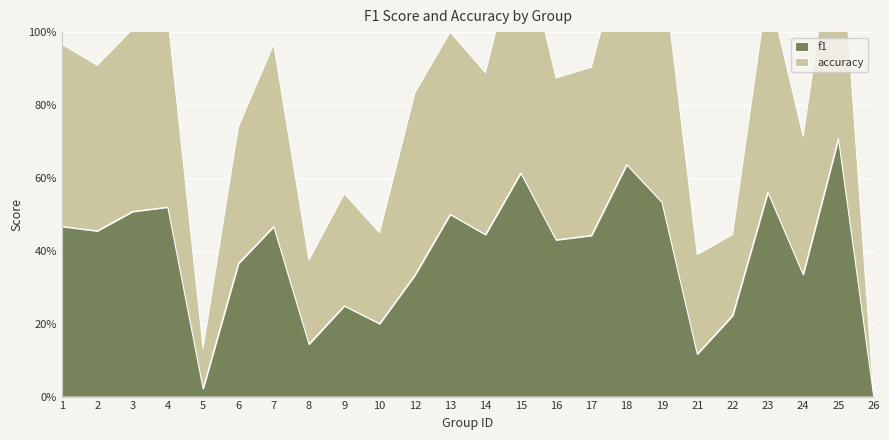

Reading left to right, extract all data points from this chart.

f1: 0.5	0.5	0.5	0.5	0.0	0.4	0.5	0.1	0.2	0.2	0.3	0.5	0.4	0.6	0.4	0.4	0.6	0.5	0.1	0.2	0.6	0.3	0.7	0.0
accuracy: 0.5	0.5	0.5	0.5	0.1	0.4	0.5	0.2	0.3	0.2	0.5	0.5	0.4	0.7	0.4	0.5	0.6	0.7	0.3	0.2	0.6	0.4	0.7	0.0